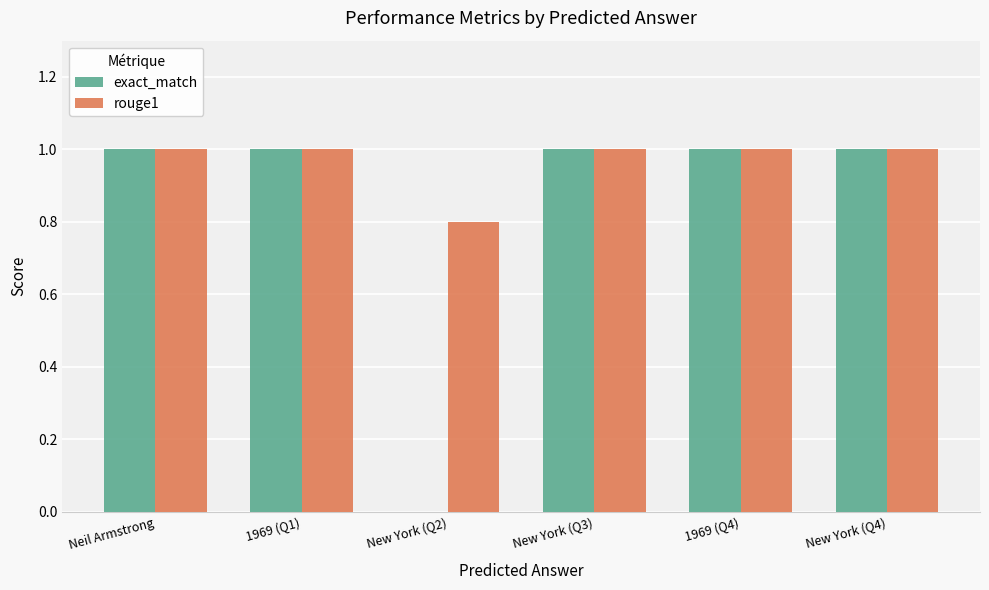

Reading left to right, list all the values displayed in this chart.

exact_match: Neil Armstrong=1.0	1969 (Q1)=1.0	New York (Q2)=0.0	New York (Q3)=1.0	1969 (Q4)=1.0	New York (Q4)=1.0
rouge1: Neil Armstrong=1.0	1969 (Q1)=1.0	New York (Q2)=0.8	New York (Q3)=1.0	1969 (Q4)=1.0	New York (Q4)=1.0